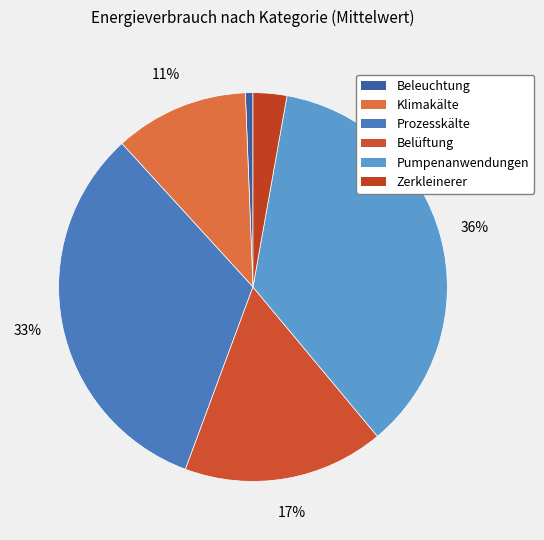

To the nearest percent, what is the combined percentage of Belüftung and Zerkleinerer?

20%